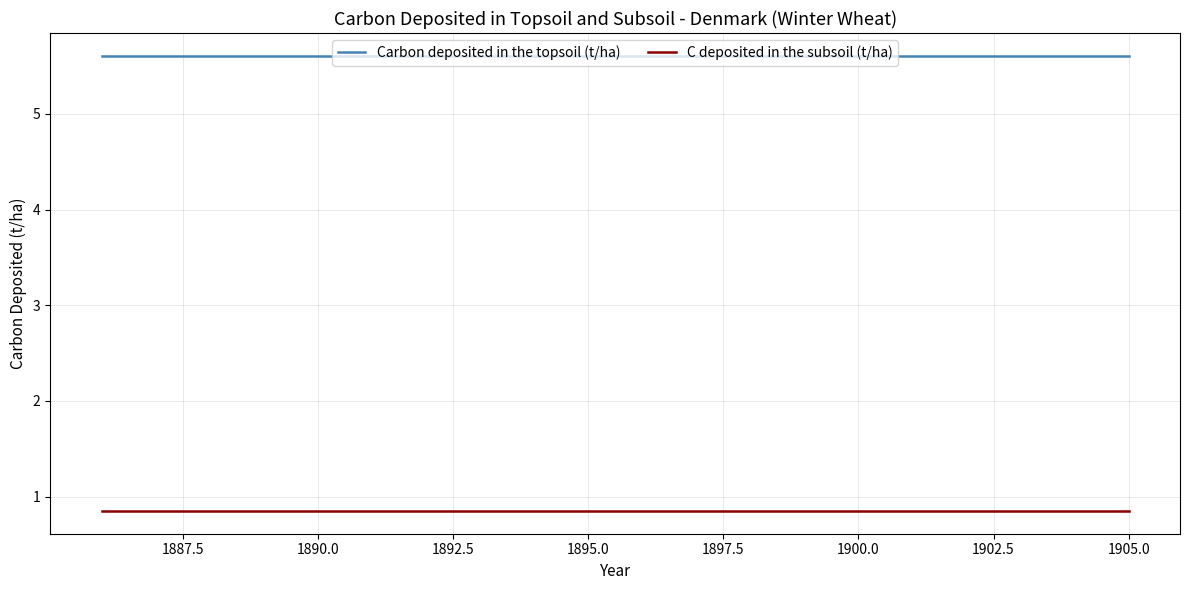

How many series are shown in this chart?

2